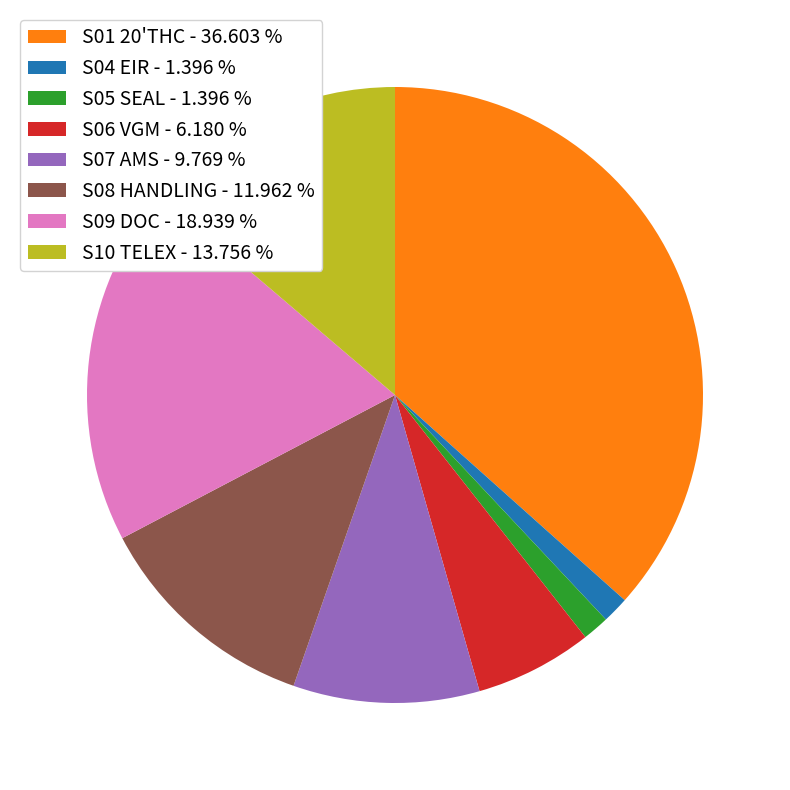

True or false: S08 HANDLING accounts for 12% of the total.

True